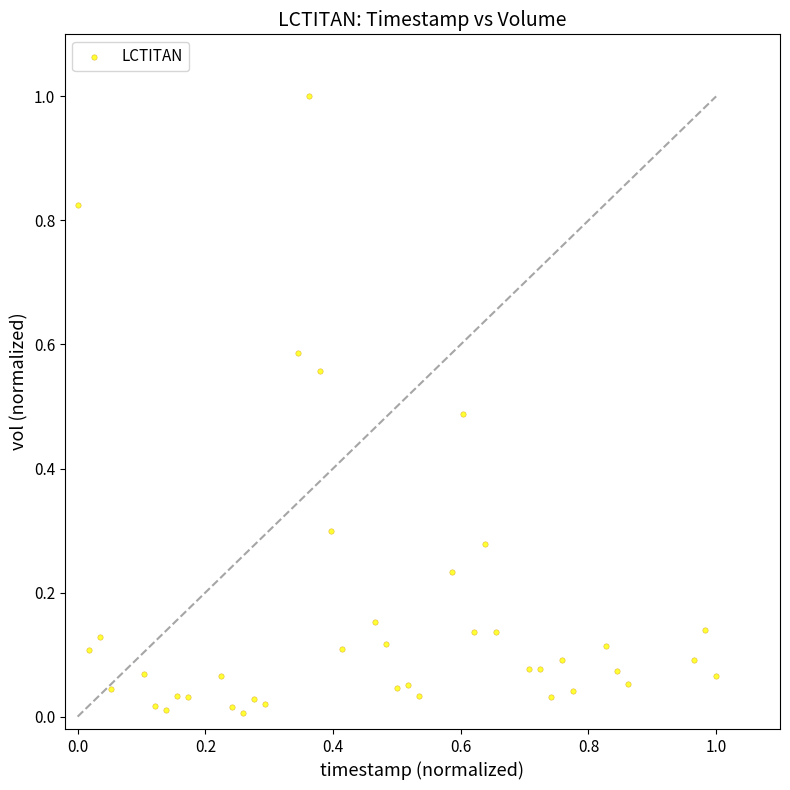

What is the range of X values (max minus min)?

1.0